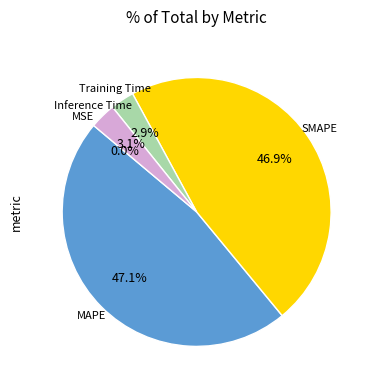

How much of the chart is everything except MAPE?

52.9%